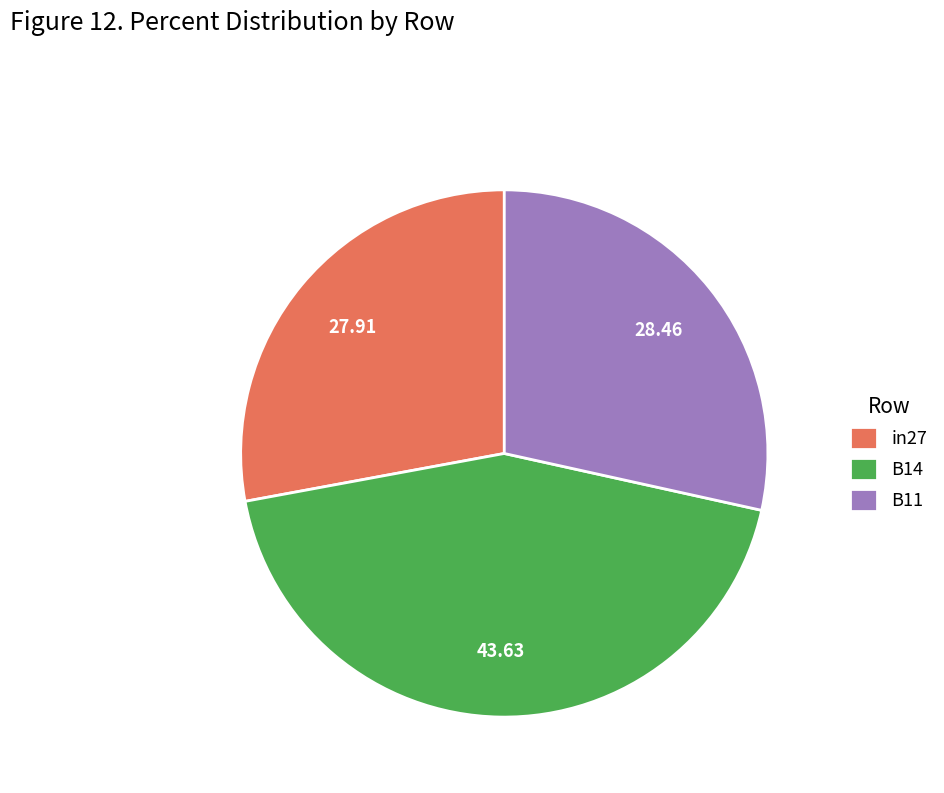

Count the number of slices in the pie.

3